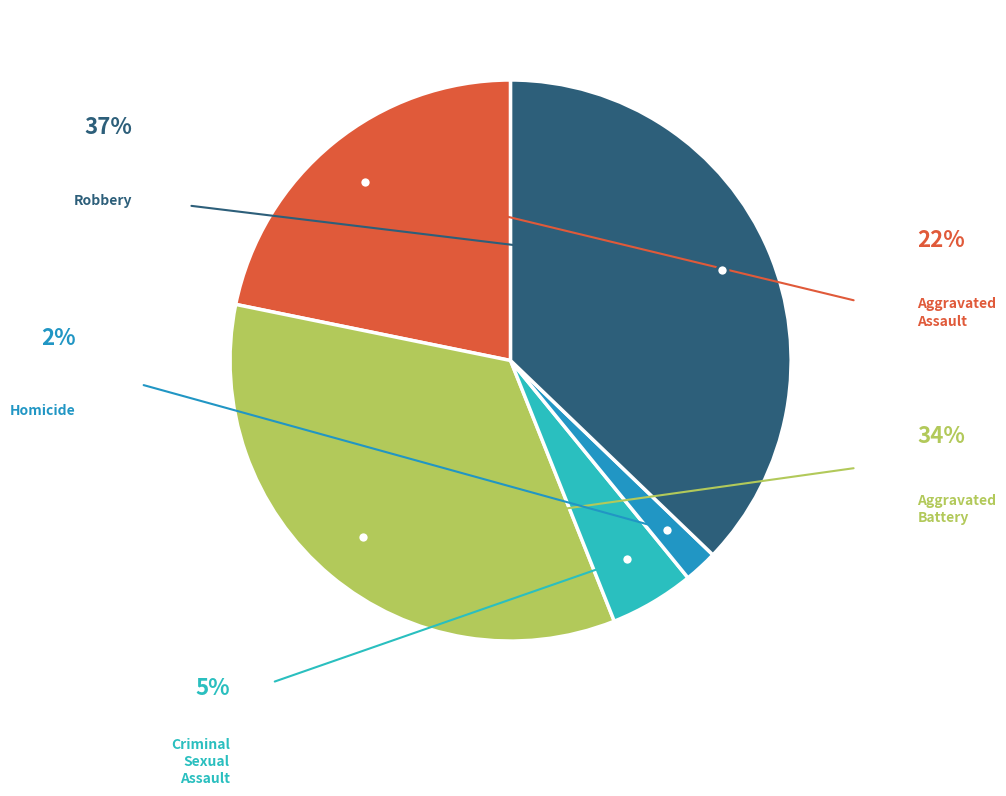

Does any single category account for the majority?

No